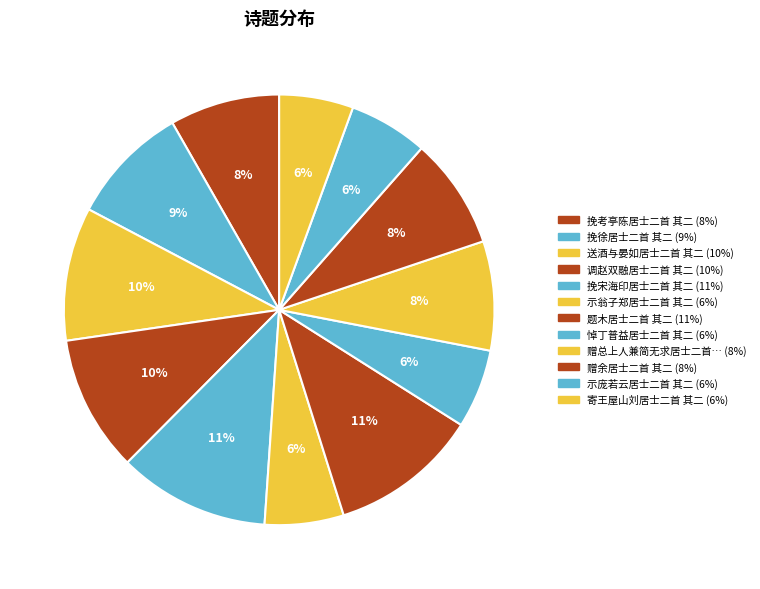

Rank the categories by value from highest to lowest.

挽宋海印居士二首 其二, 题木居士二首 其二, 调赵双融居士二首 其二, 送酒与晏如居士二首 其二, 挽徐居士二首 其二, 赠余居士二首 其二, 挽考亭陈居士二首 其二, 赠总上人兼简无求居士二首 其二, 示庞若云居士二首 其二, 悼丁普益居士二首 其二, 示翁子郑居士二首 其二, 寄王屋山刘居士二首 其二